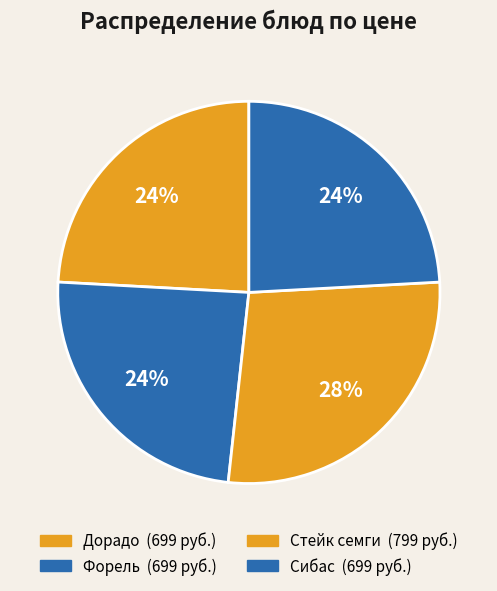

How many slices are in this pie chart?

4